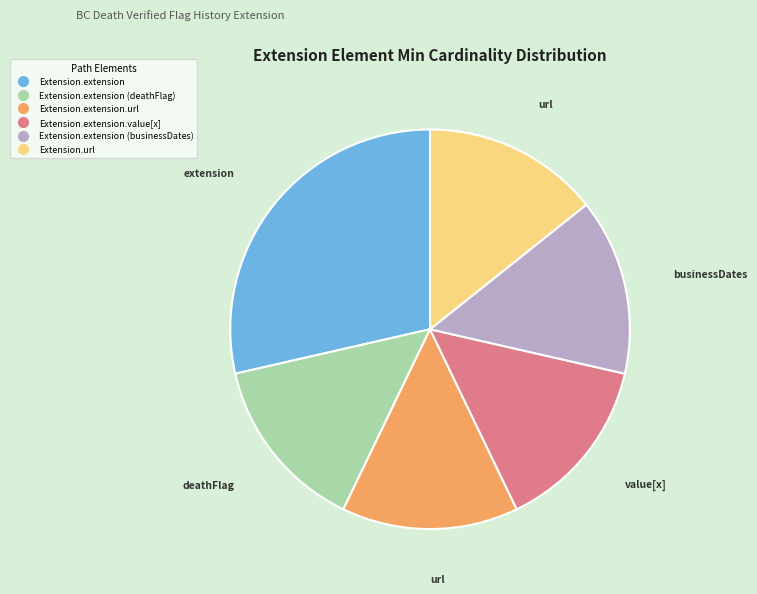

Is there any slice that represents more than half of the pie?

No